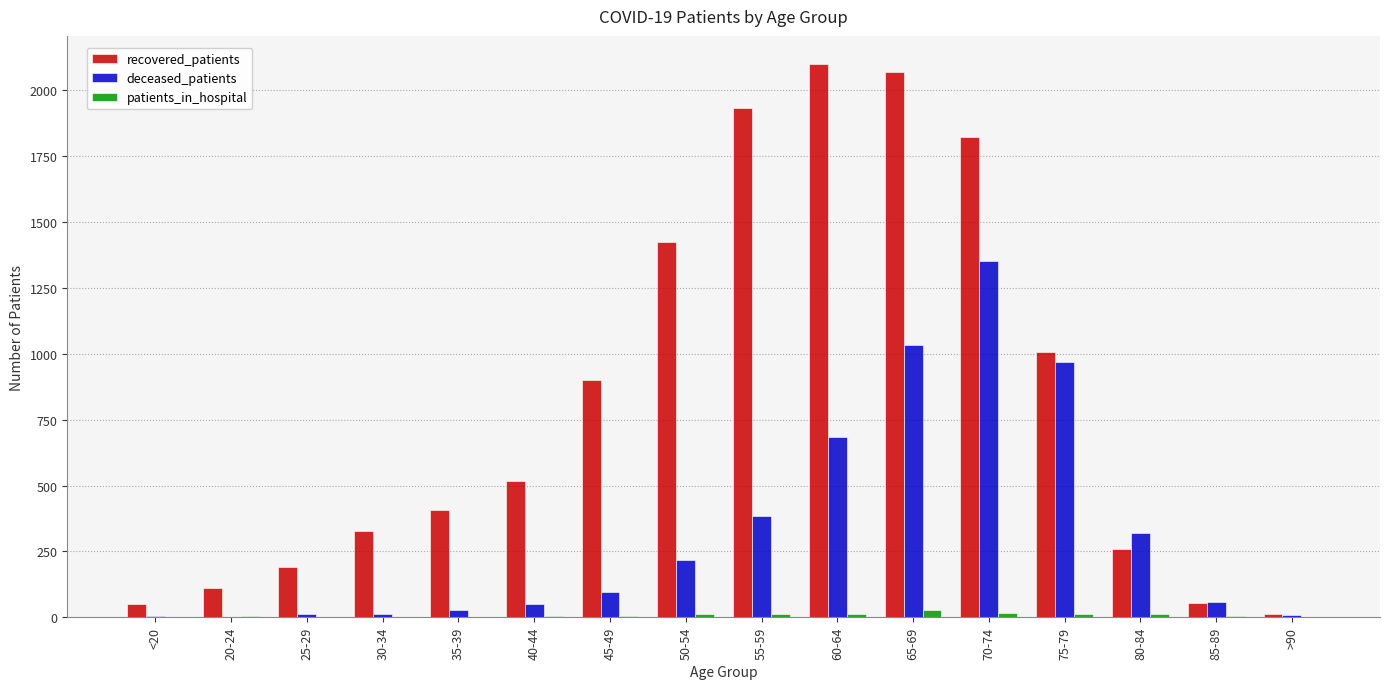

What is the spread (max minus min) of values at 35-39?

405